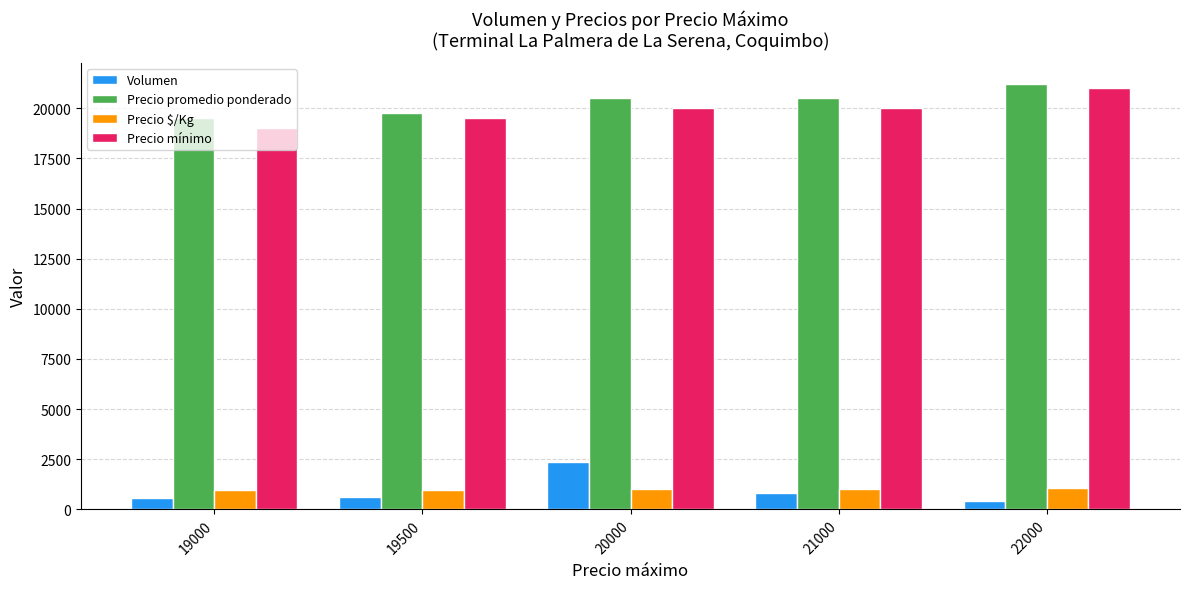

How many bars are there in total?

20